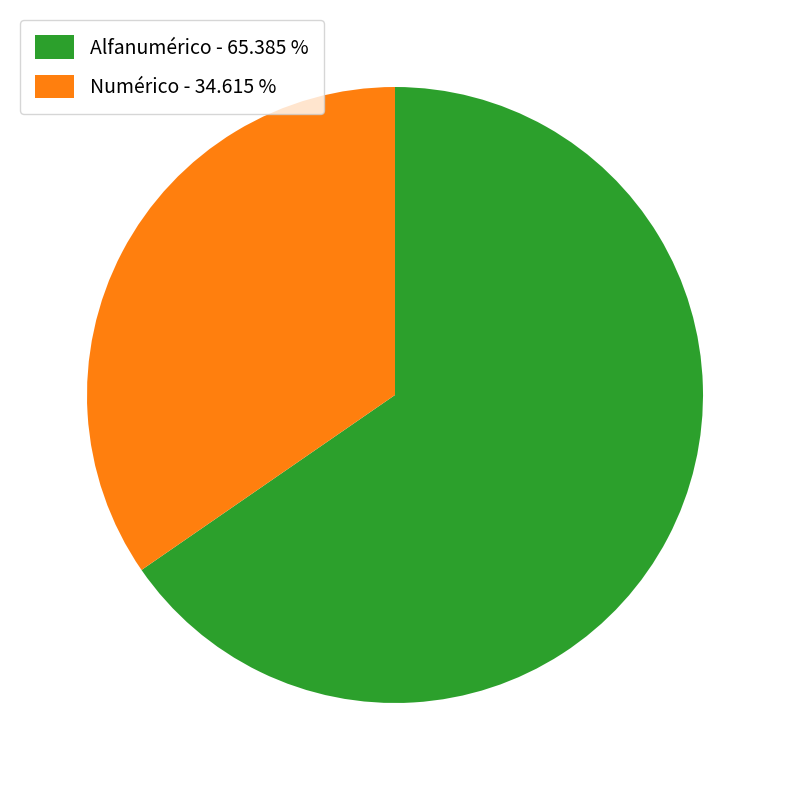

Rank the categories by value from highest to lowest.

Alfanumérico, Numérico